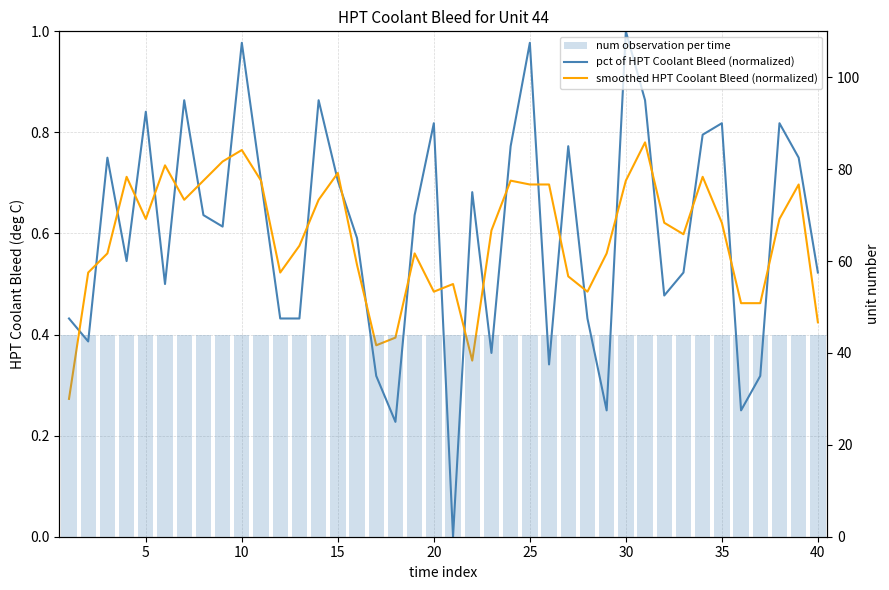

Reading right to left, list all the values displayed in this chart.

pct of HPT Coolant Bleed (normalized): 0.5	0.8	0.8	0.3	0.2	0.8	0.8	0.5	0.5	0.9	1.0	0.2	0.4	0.8	0.3	1.0	0.8	0.4	0.7	0.0	0.8	0.6	0.2	0.3	0.6	0.7	0.9	0.4	0.4	0.7	1.0	0.6	0.6	0.9	0.5	0.8	0.5	0.8	0.4	0.4
smoothed HPT Coolant Bleed (normalized): 0.4	0.7	0.6	0.5	0.5	0.6	0.7	0.6	0.6	0.8	0.7	0.6	0.5	0.5	0.7	0.7	0.7	0.6	0.3	0.5	0.5	0.6	0.4	0.4	0.5	0.7	0.7	0.6	0.5	0.7	0.8	0.7	0.7	0.7	0.7	0.6	0.7	0.6	0.5	0.3
num observation per time: 44.0	44.0	44.0	44.0	44.0	44.0	44.0	44.0	44.0	44.0	44.0	44.0	44.0	44.0	44.0	44.0	44.0	44.0	44.0	44.0	44.0	44.0	44.0	44.0	44.0	44.0	44.0	44.0	44.0	44.0	44.0	44.0	44.0	44.0	44.0	44.0	44.0	44.0	44.0	44.0